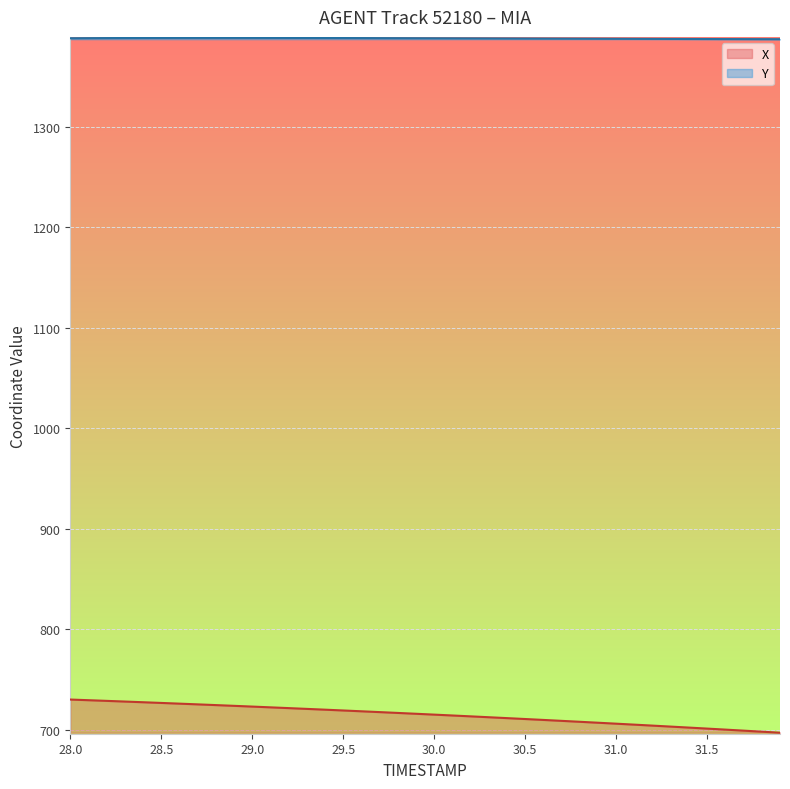

What position from the left is 30.2?

23